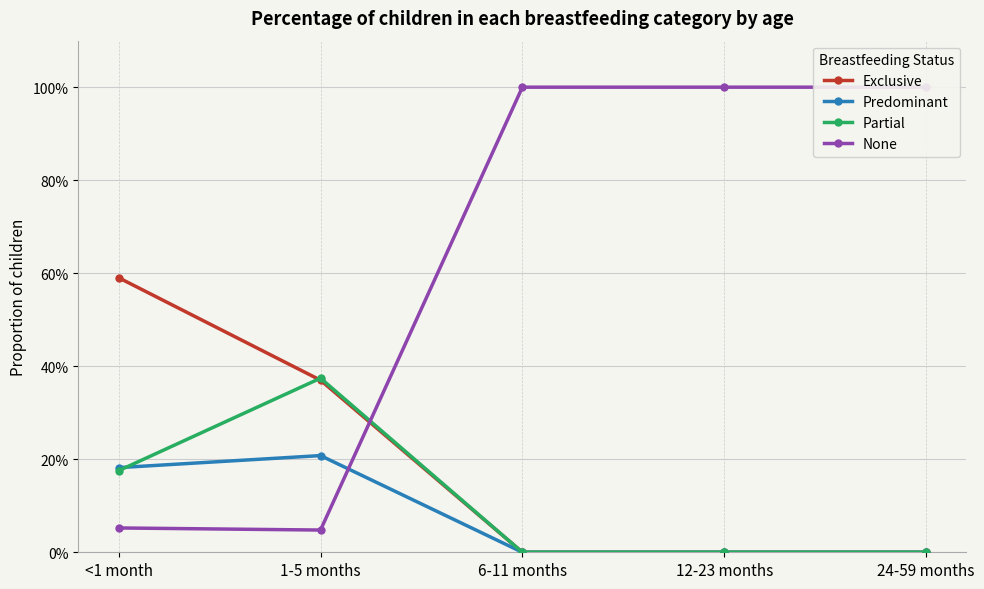

What is the sum of all Partial values?

0.5